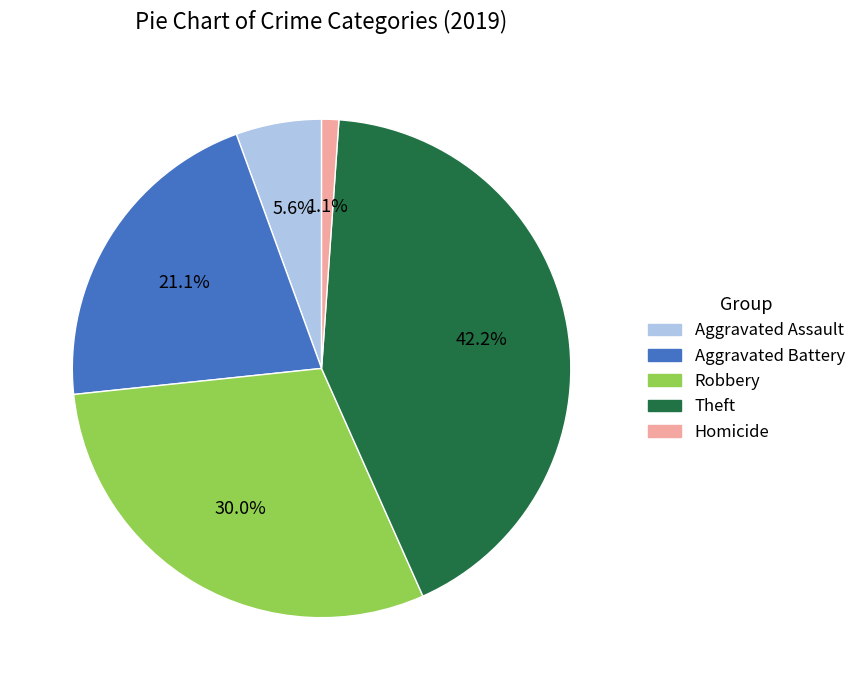

Is it true that Homicide is 14% of the pie?

False